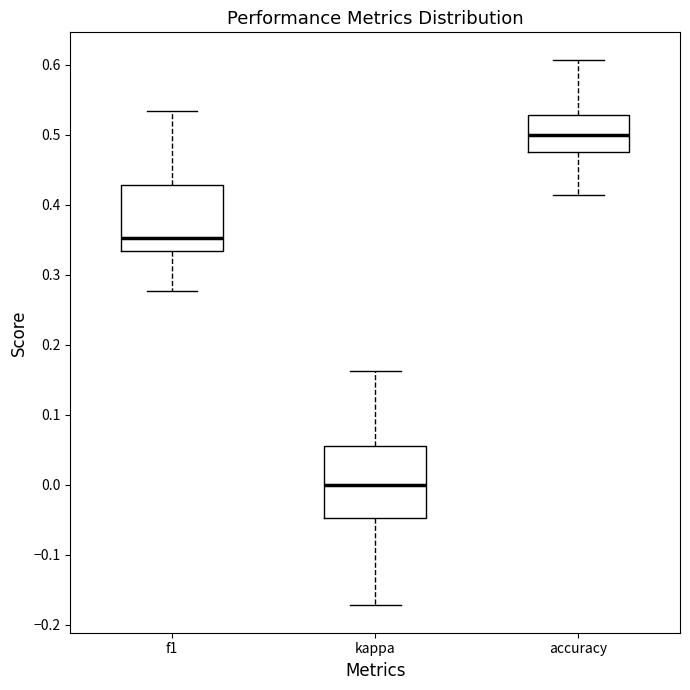

Reading left to right, transcribe this box plot: for each box, give where its median line is, the range the box spans, and where its two whiskers end, as read against the y-axis. The values are not printed on the chart, so give them approximately, as read against the axis.

f1: median 0.35, box 0.33 to 0.43, whiskers 0.28 to 0.53
kappa: median 0.00, box -0.05 to 0.06, whiskers -0.17 to 0.16
accuracy: median 0.50, box 0.47 to 0.53, whiskers 0.41 to 0.61